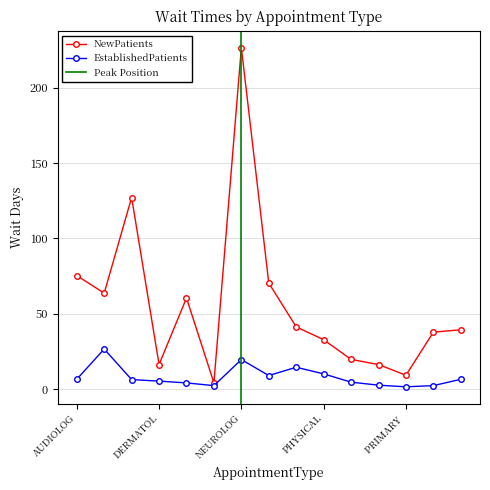

Which series has the largest range (max minus min)?

NewPatients